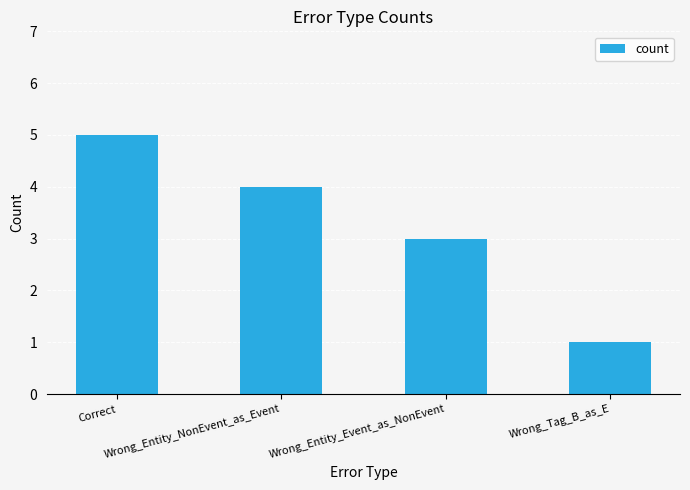

What is the minimum value shown in the chart?

1